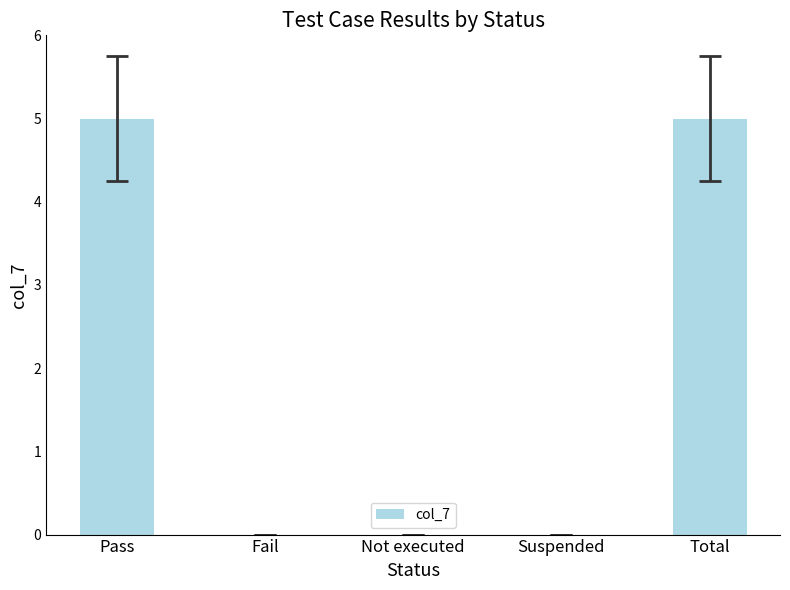

Are the bars horizontal?

No